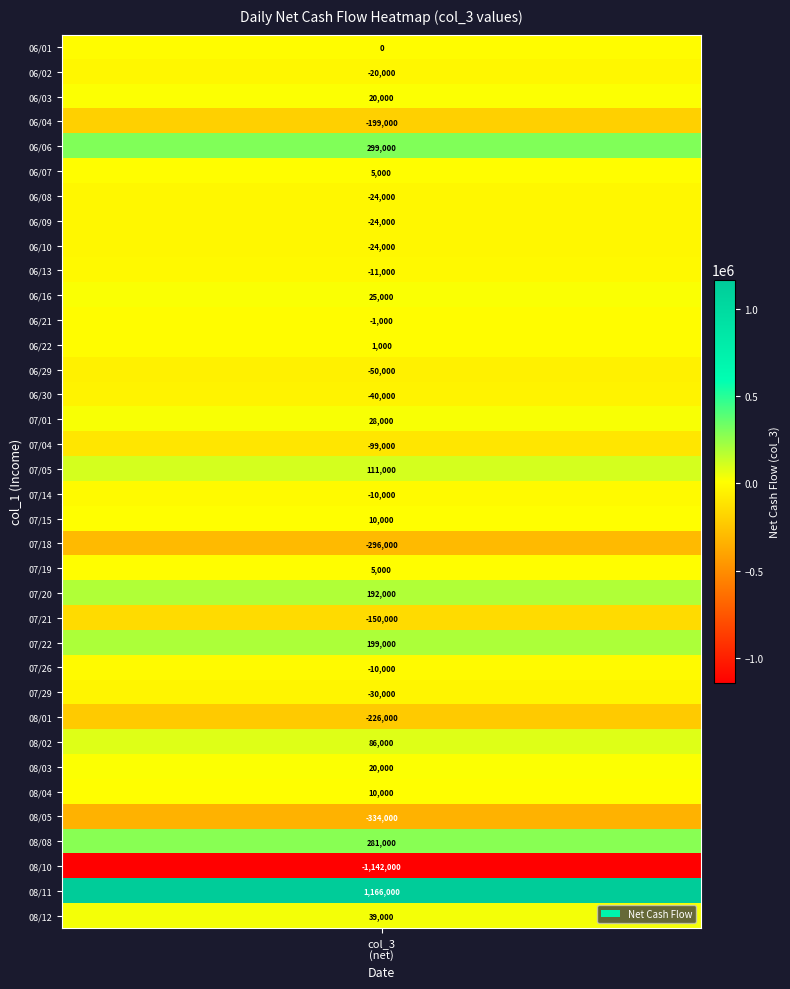

Count the number of data series in this chart.

1